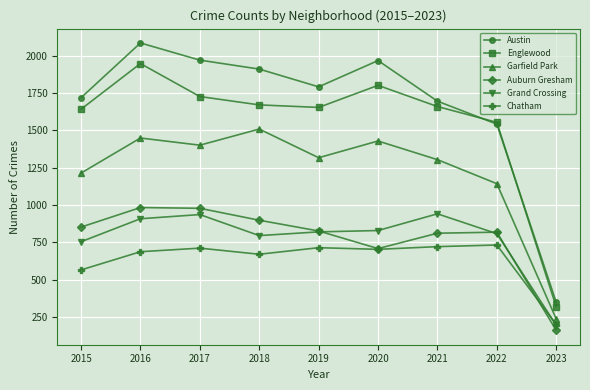

What is the total value across all series at 2020?

7439